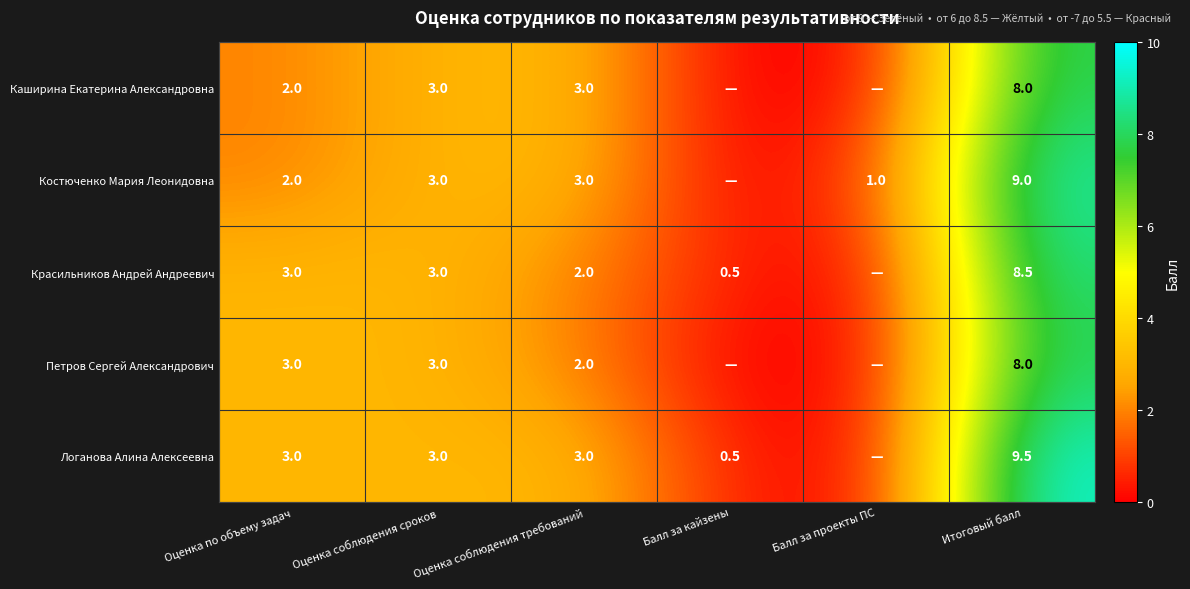

What is the total value across all series at Балл за кайзены?

1.0